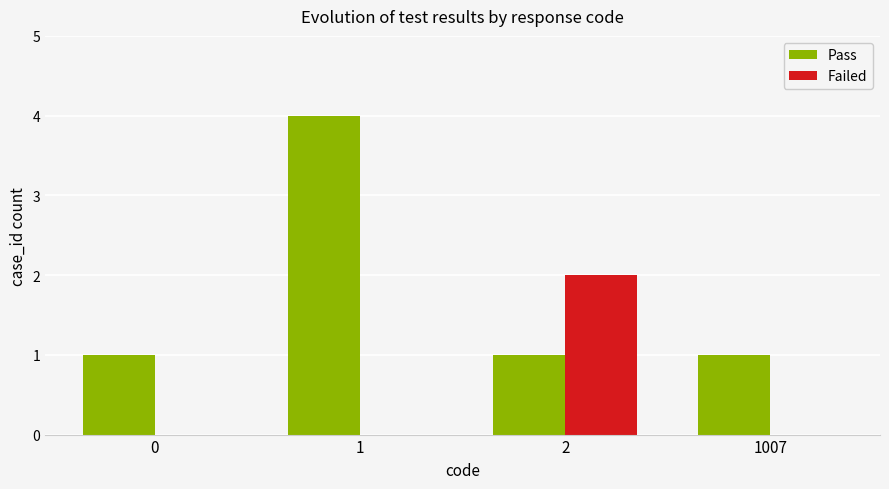

What is the spread (max minus min) of values at 2?

1